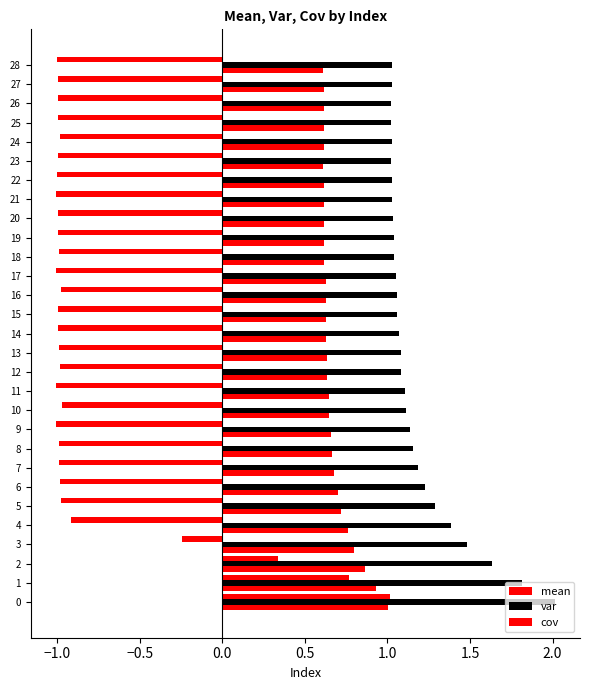

What is the lowest value of the mean series?

-1.0